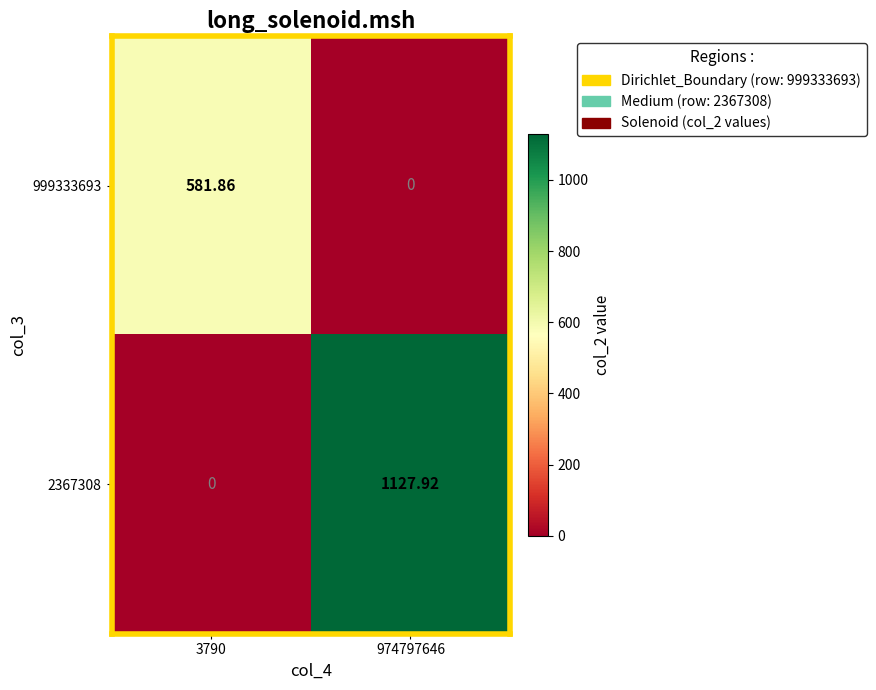

How many values in the 999333693 series exceed 581?

1